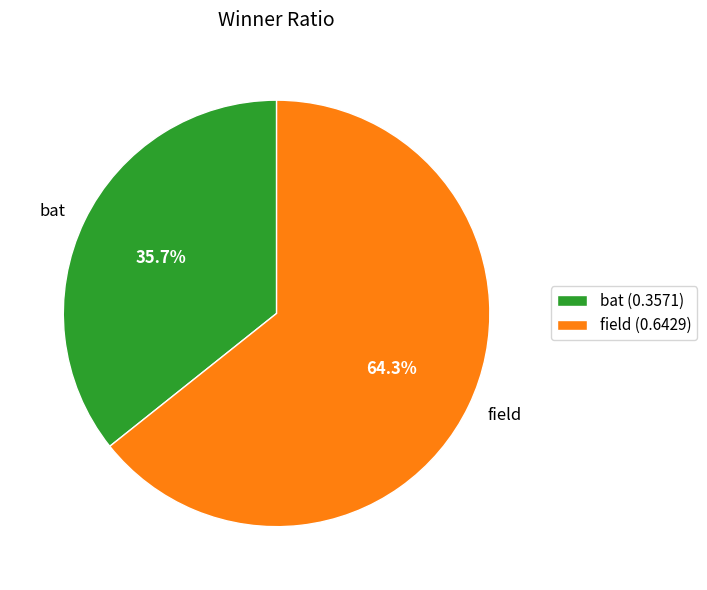

What is the smallest slice in the pie chart?

bat